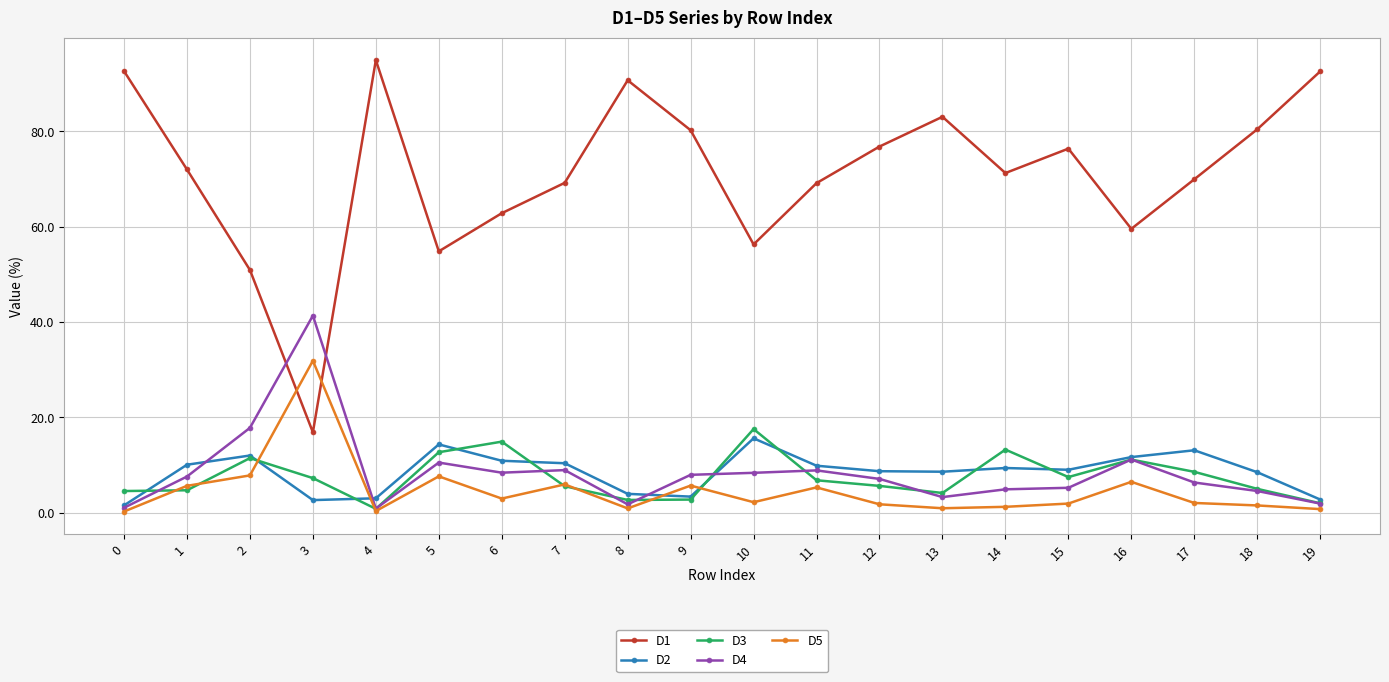

What is the difference between the D3 values at 14 and 15?

5.8